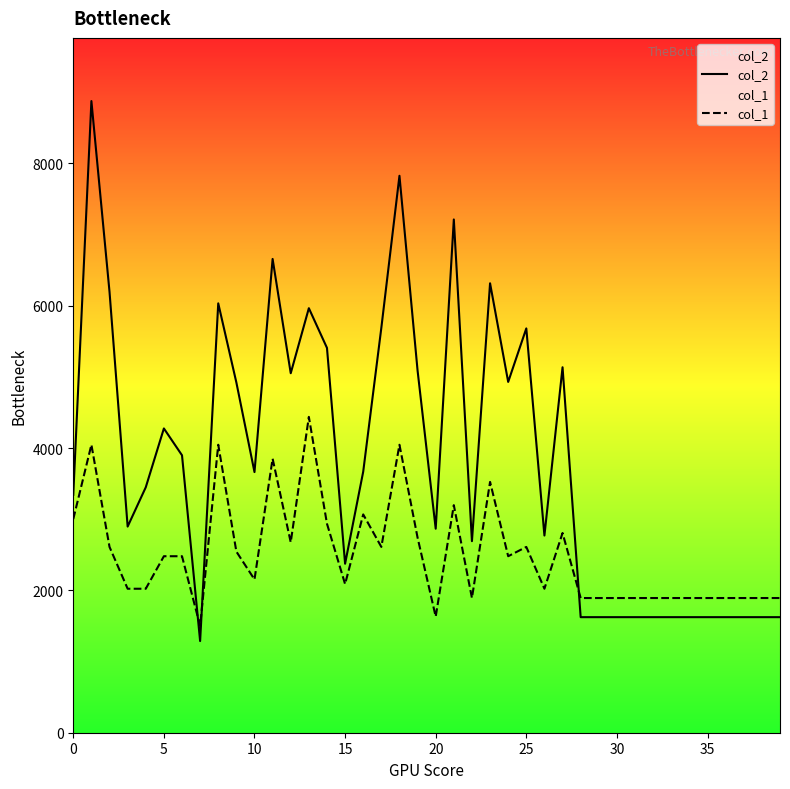

Is this an area chart (filled region under the line)?

No